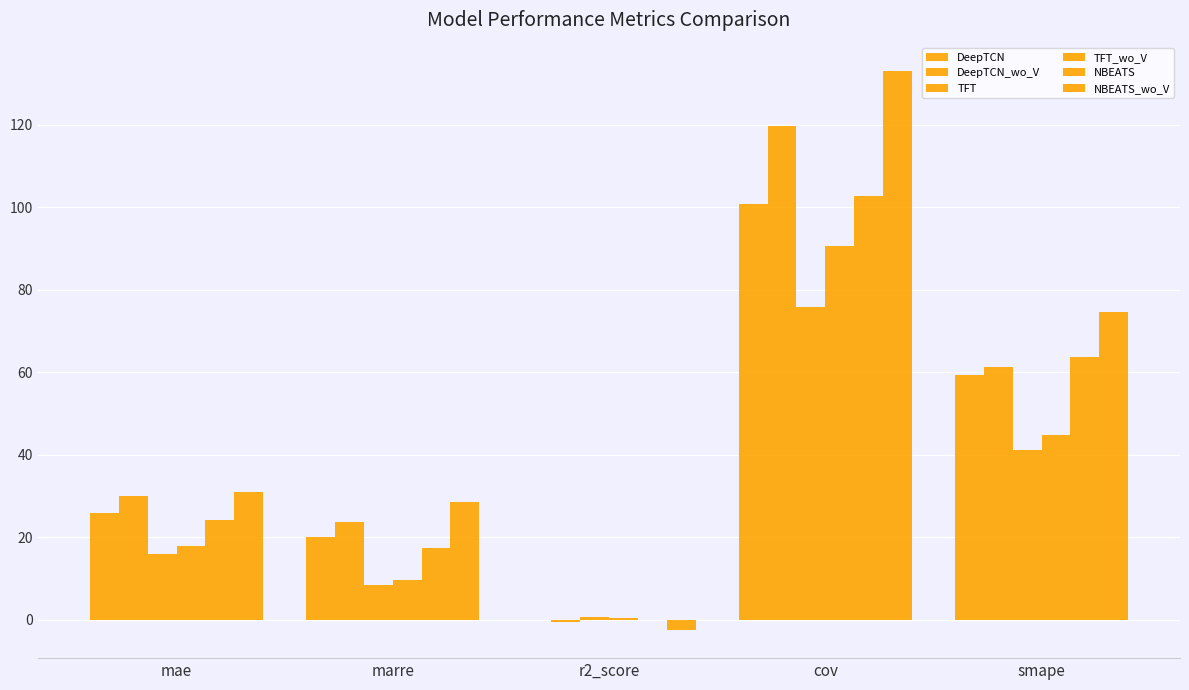

How many distinct data groups are displayed?

6